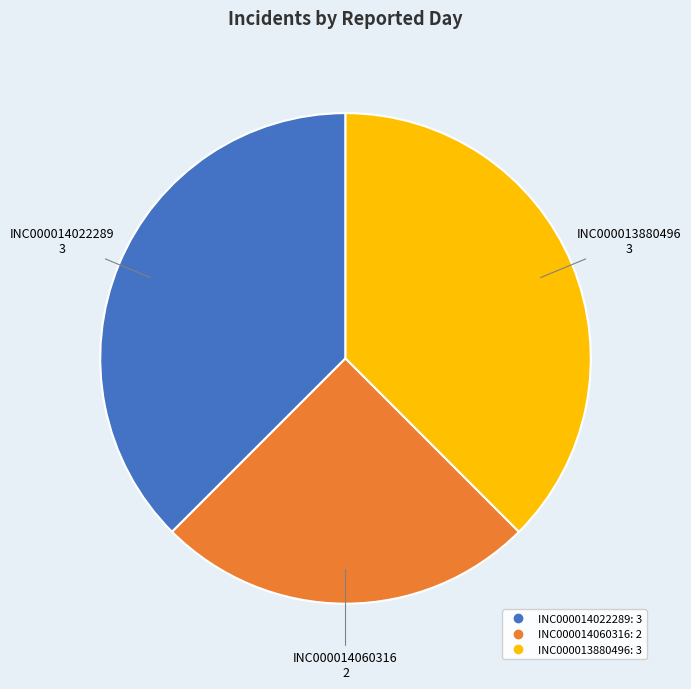

Which category has the smallest portion of the pie?

INC000014060316